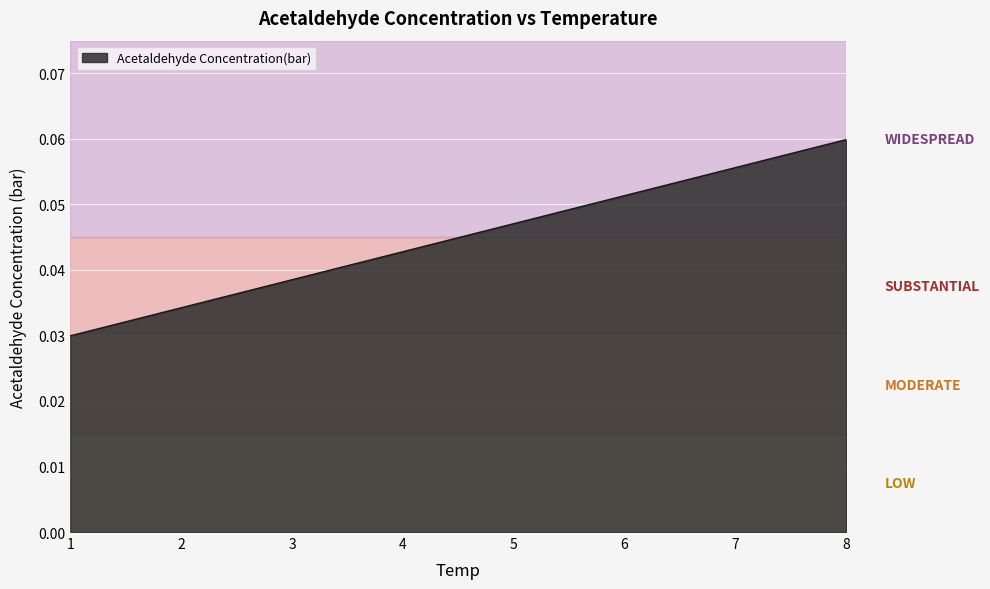

What is the sum of all values?

0.4